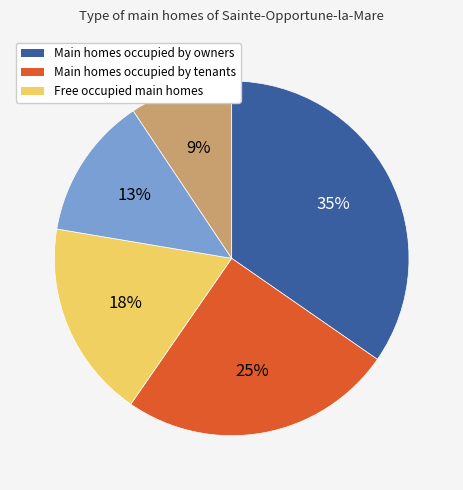

Does any single category account for the majority?

No